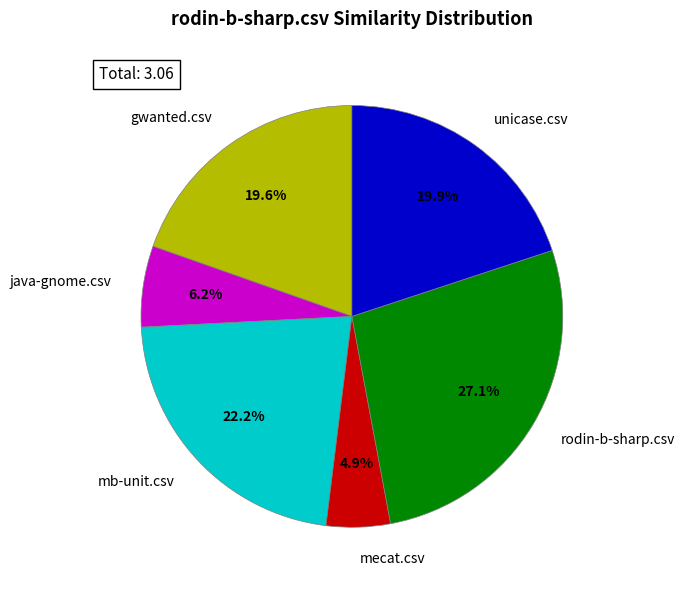

Does rodin-b-sharp.csv account for over 50% of the chart?

No